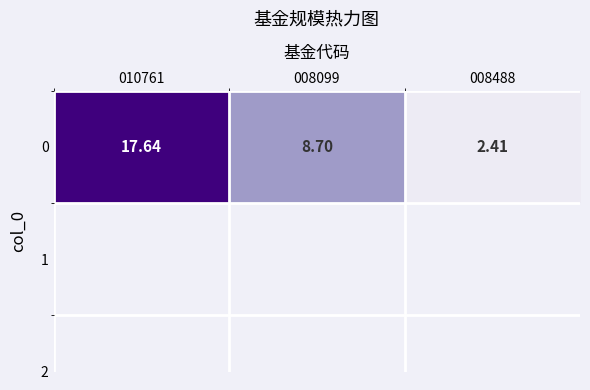

What is the average value?

9.6